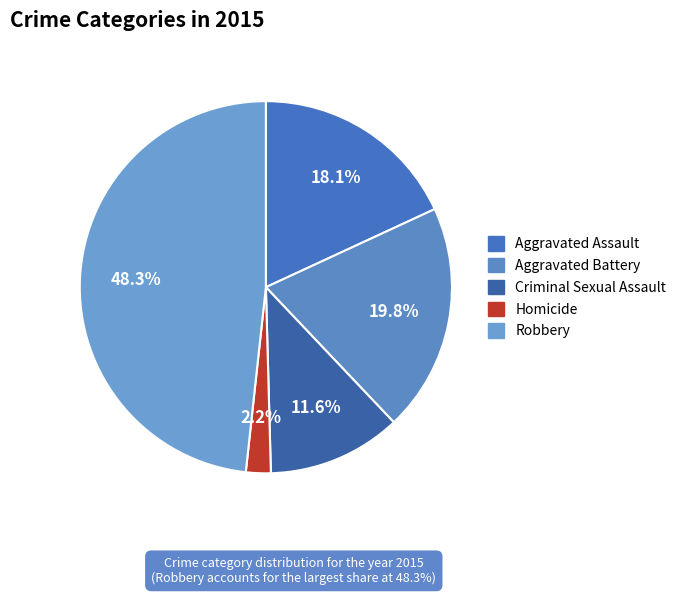

Count the number of slices in the pie.

5